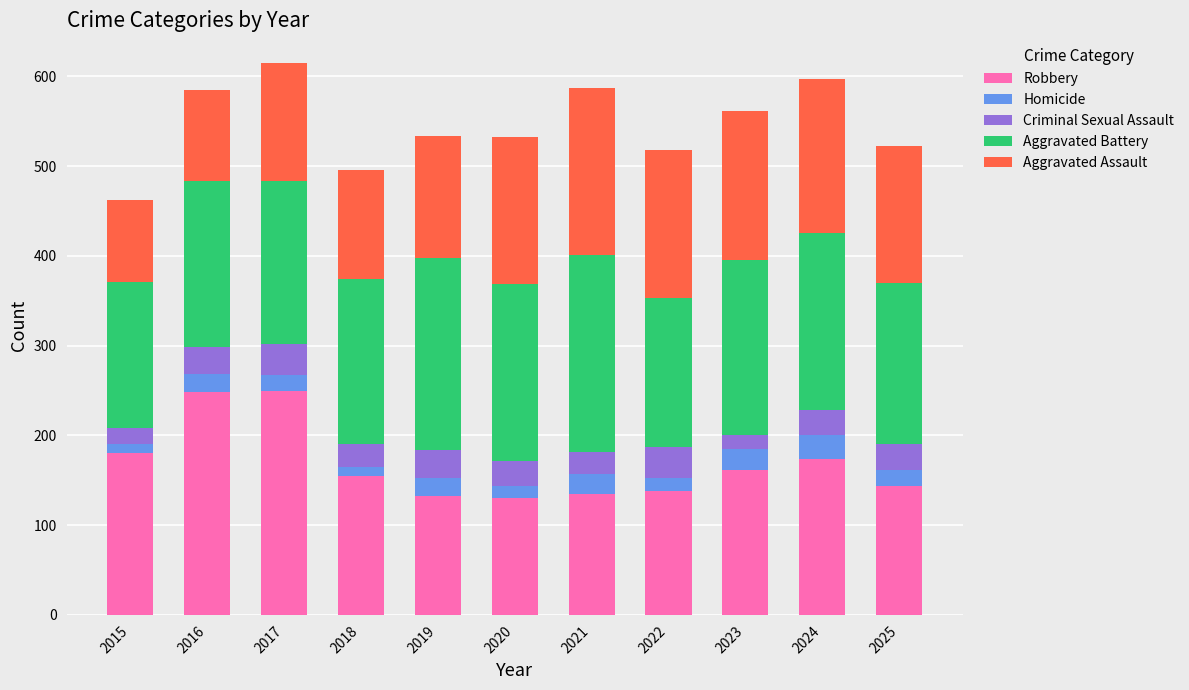

What is the difference between the second highest and second lowest values in the Robbery series?

115